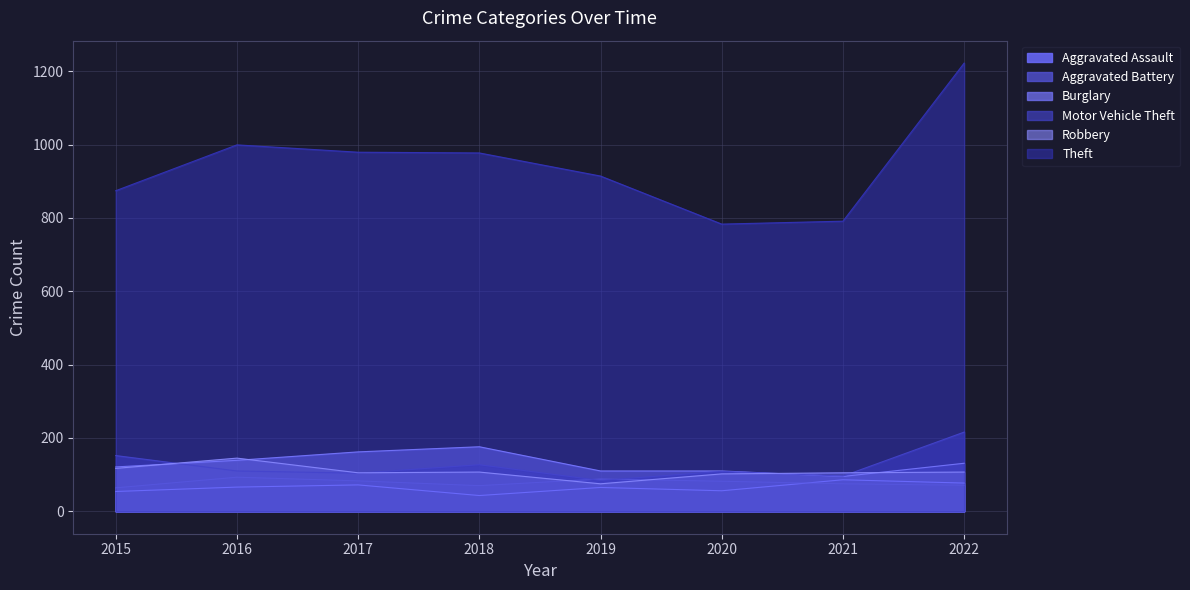

Which series has the largest total across all categories?

Theft